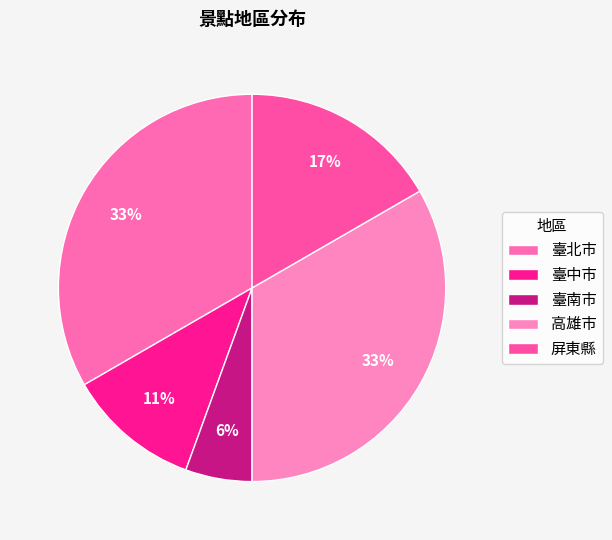

Is there a majority slice in this chart?

No